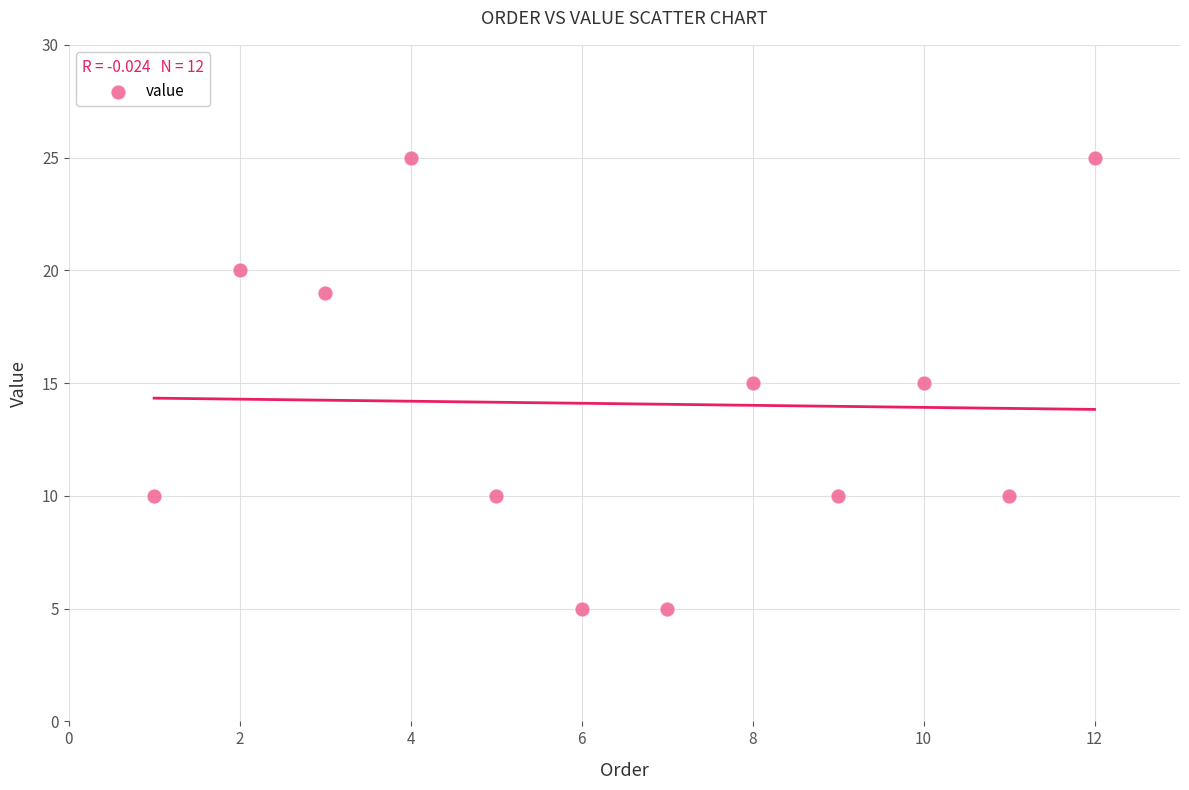

What is the range of Y values (max minus min)?

20